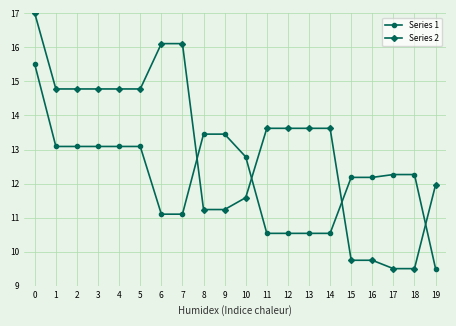

Between which two adjacent categories do Series 2 and Series 1 first intersect?

7 and 8